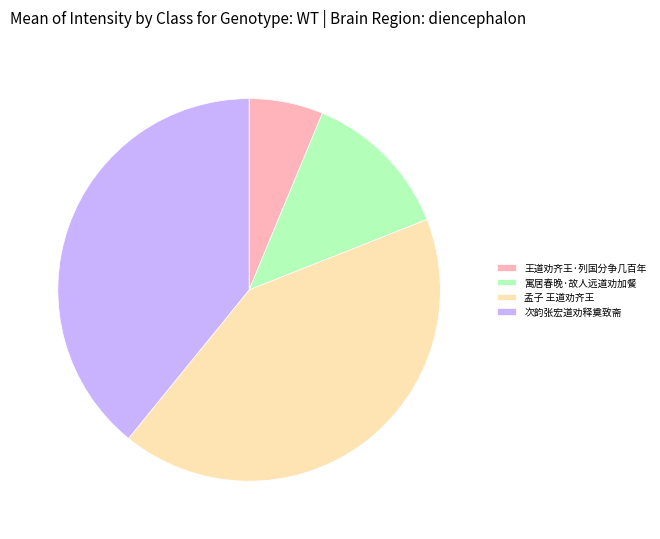

Between 孟子 王道劝齐王 and 寓居春晚·故人远道劝加餐, which is larger?

孟子 王道劝齐王